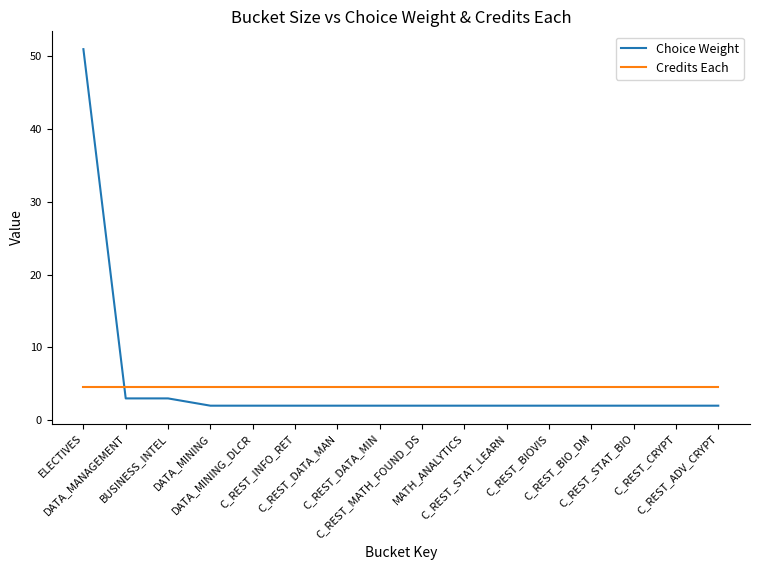

Rank the series by their maximum value, from lowest to highest.

Credits Each, Choice Weight